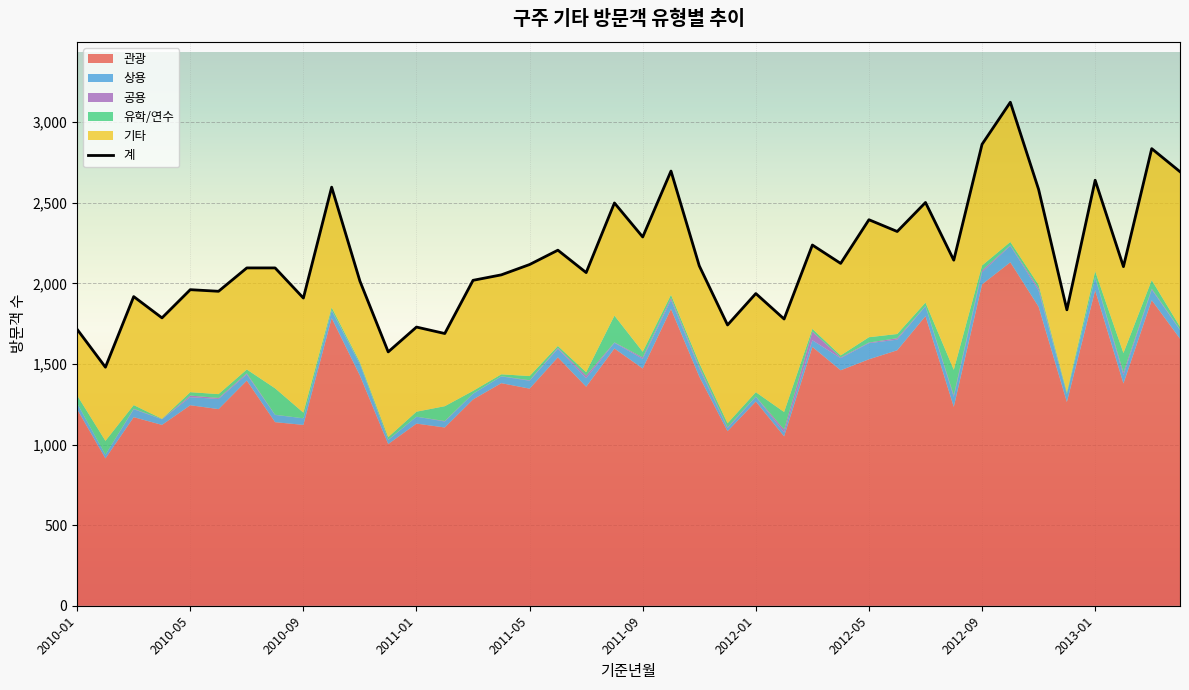

What is the minimum value shown in the chart?

1480